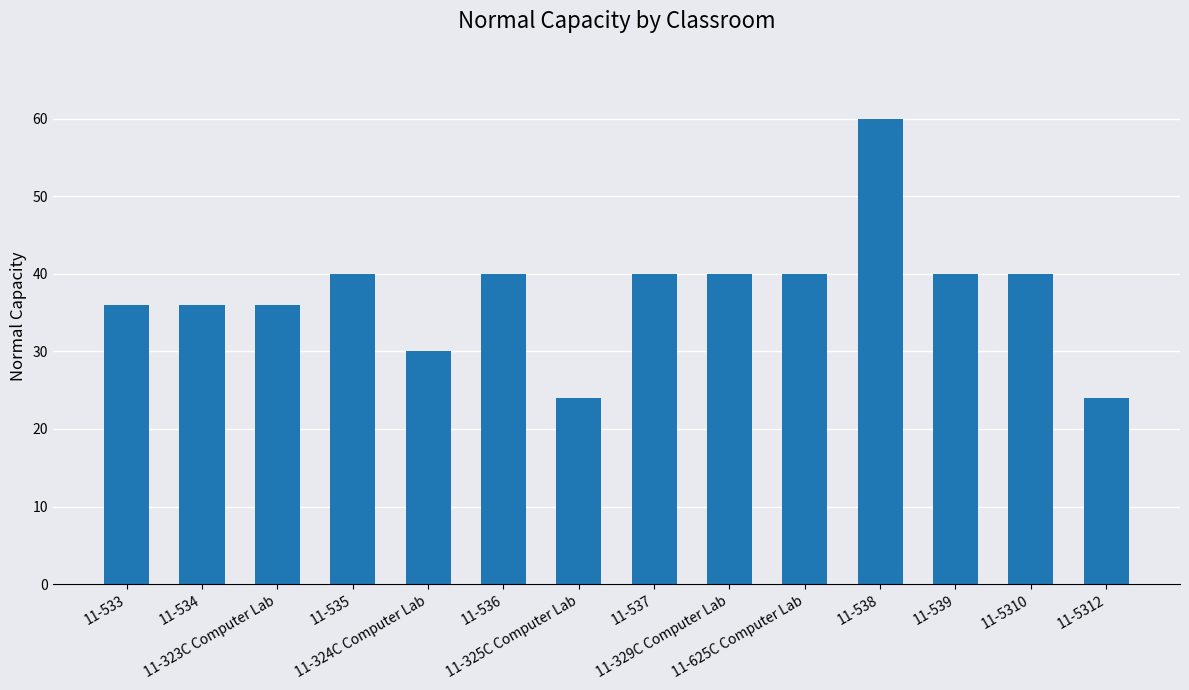

What position from the left is 11-533?

1